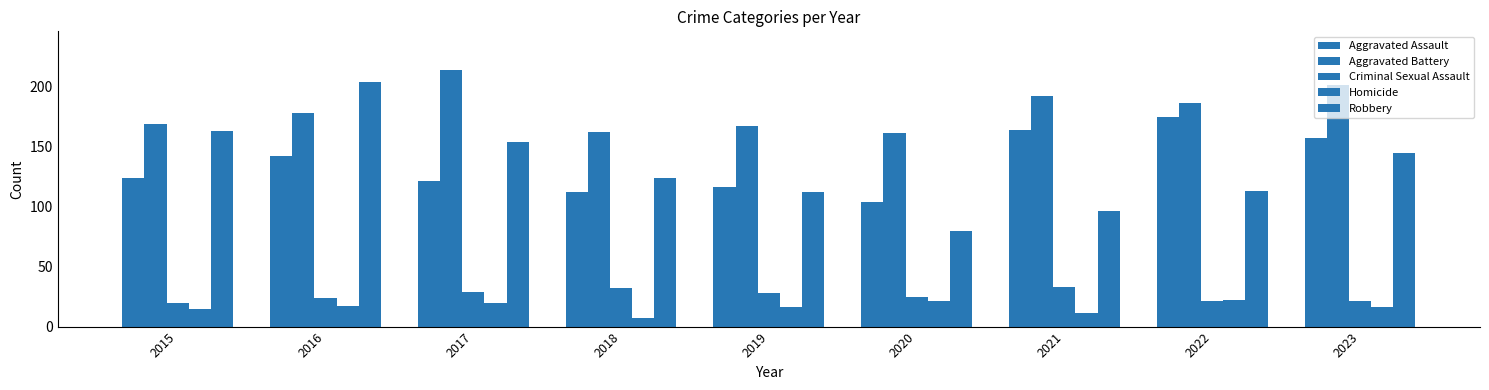

What is the sum of all Homicide values?

145